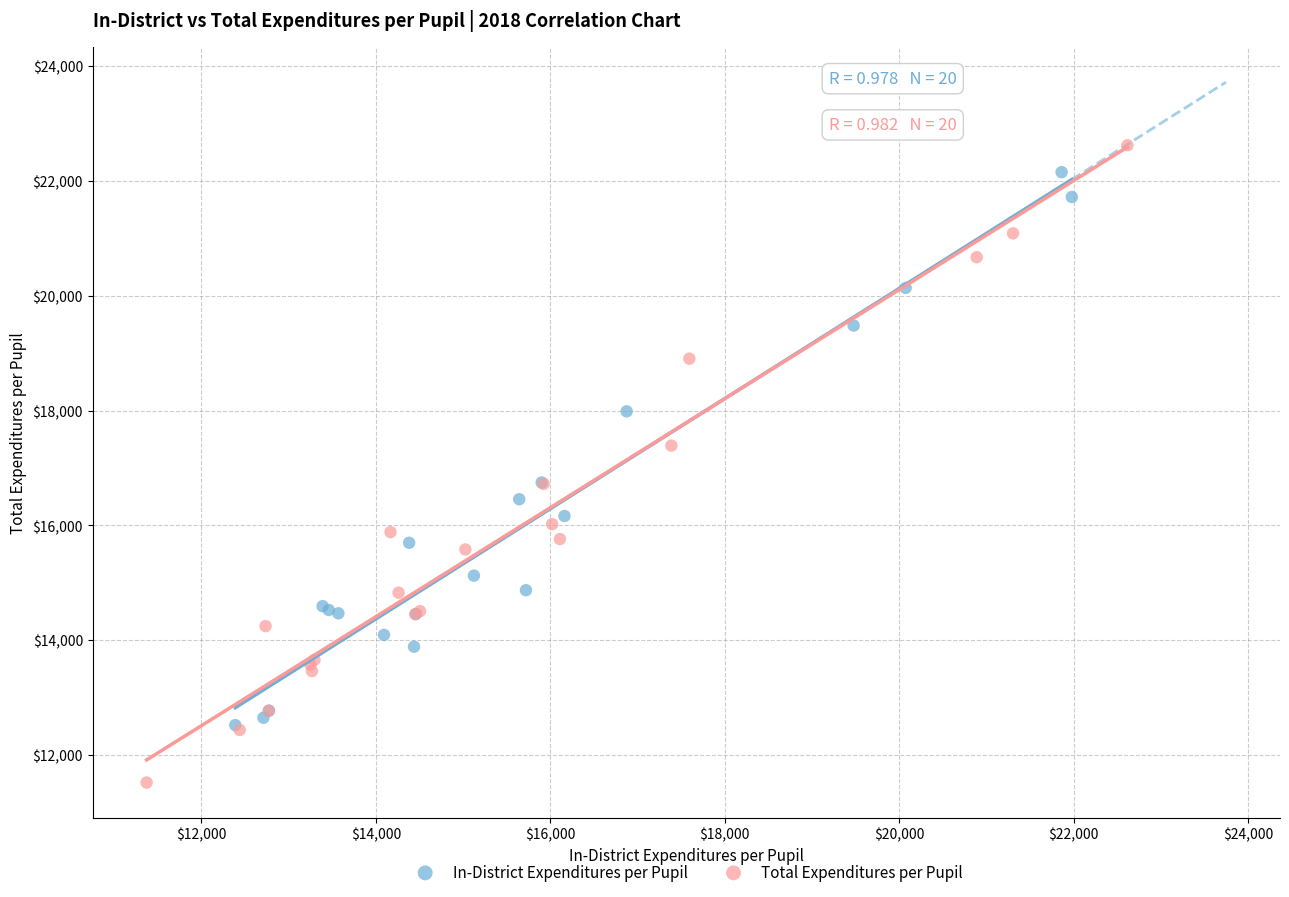

Which series has the widest spread of Y values?

Total Expenditures per Pupil